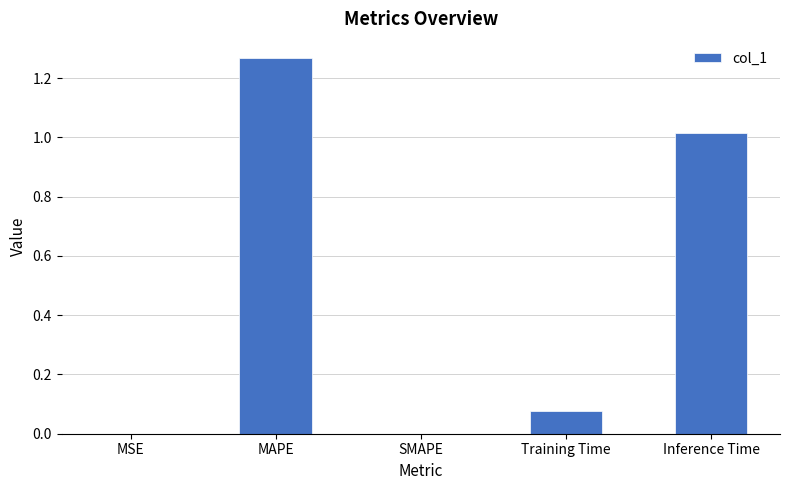

At which category does the chart reach its peak across all series?

MAPE